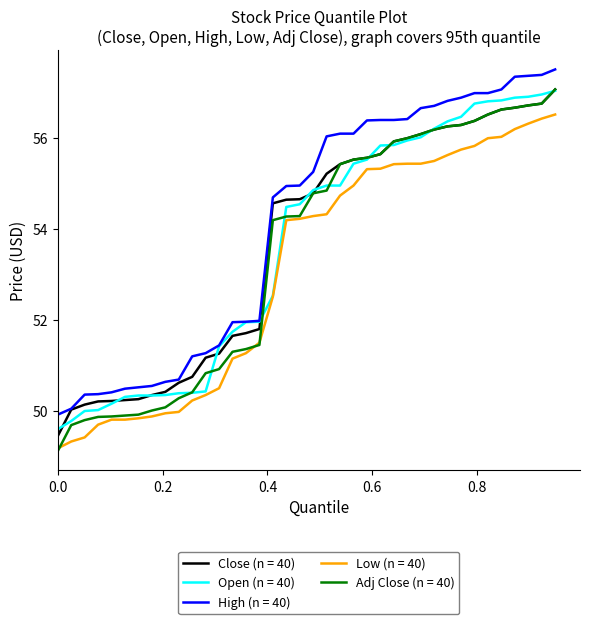

Which series has the largest total across all categories?

High (n = 40)